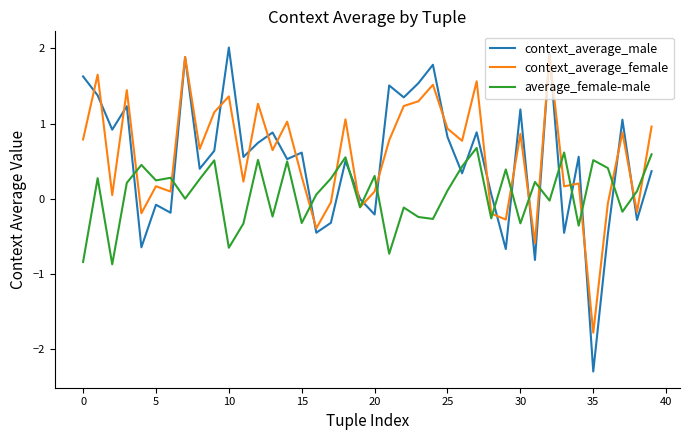

What is the lowest value of the context_average_male series?

-2.3